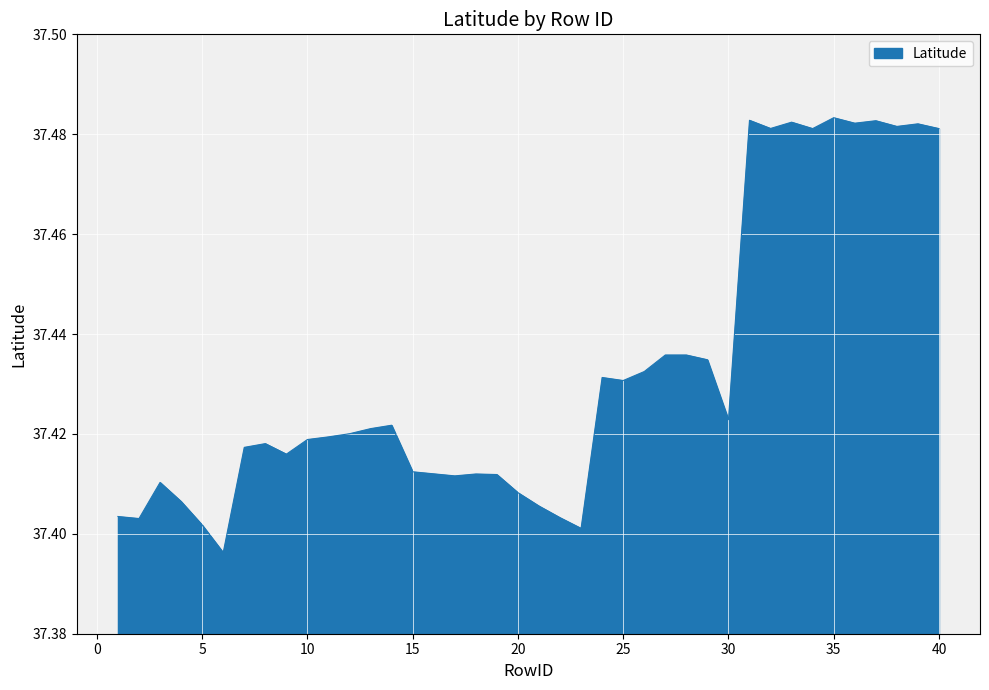

How many lines are shown in the chart?

1